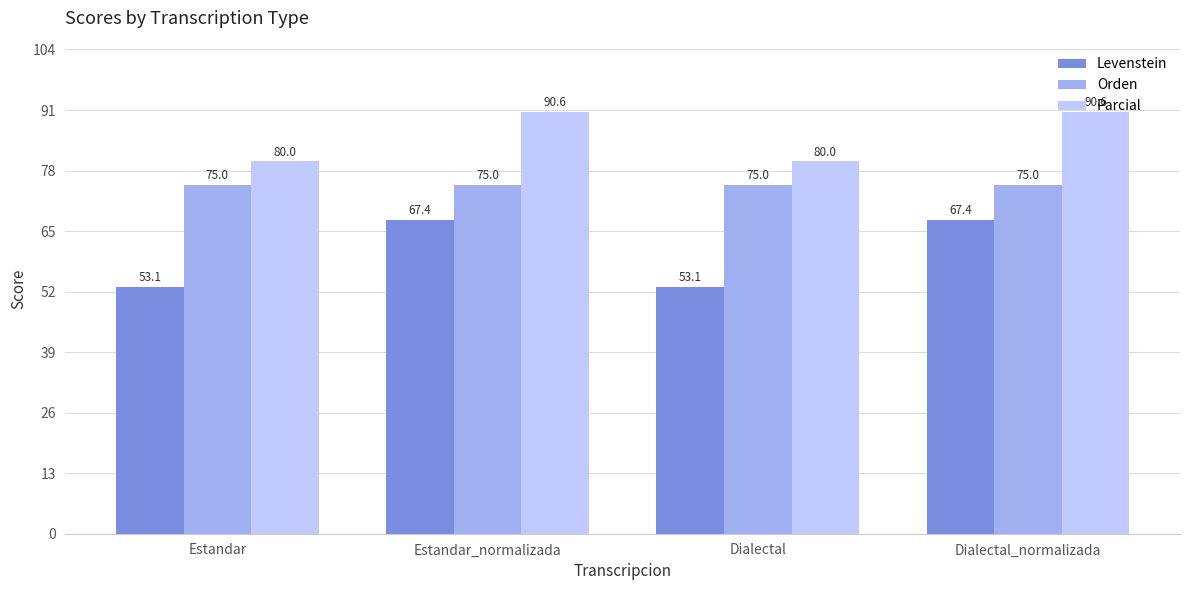

Which series has the widest spread of values?

Levenstein